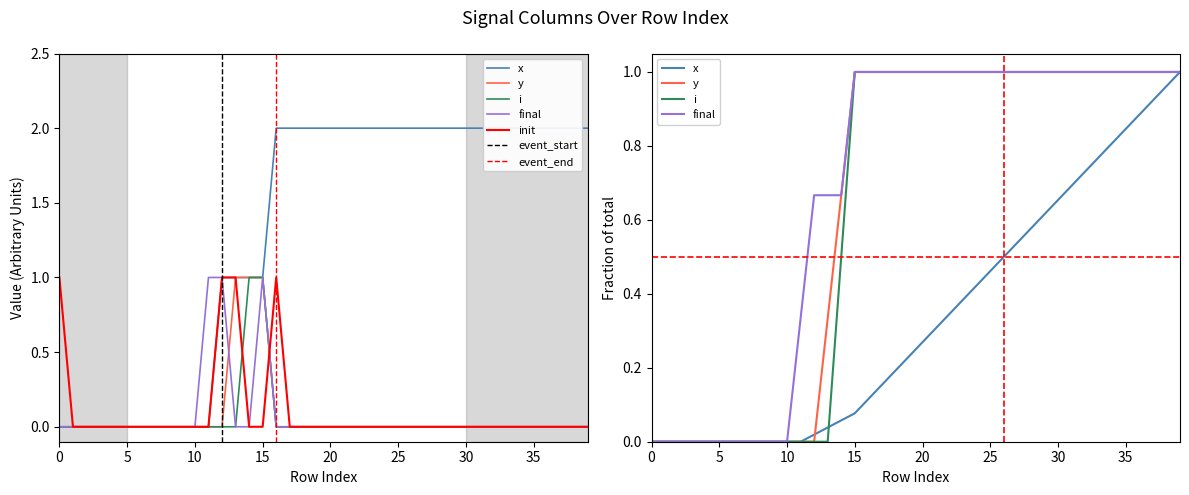

True or false: final and y intersect in this chart.

True